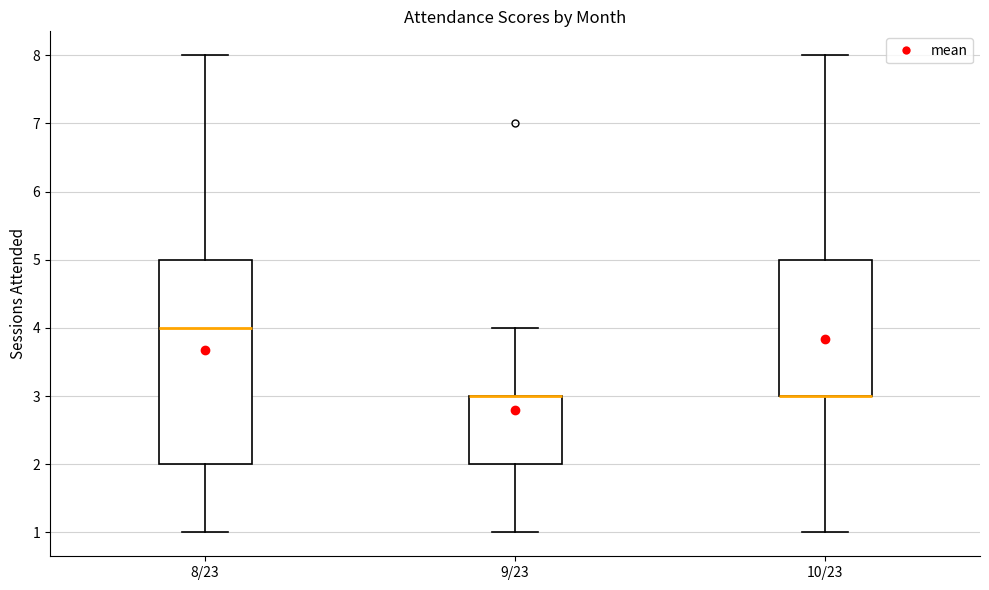

Which box is the tallest, from its lower edge to its upper edge?

8/23